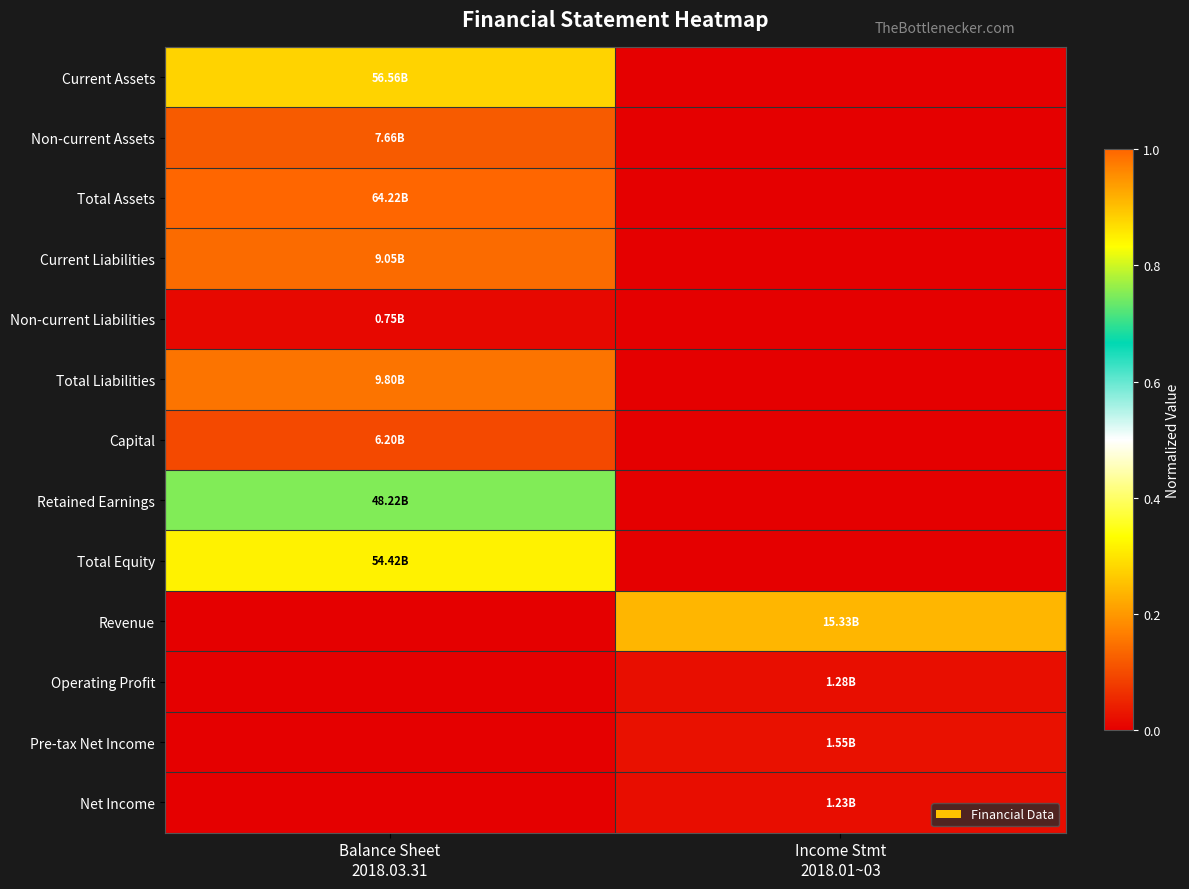

How many series are shown in this chart?

13